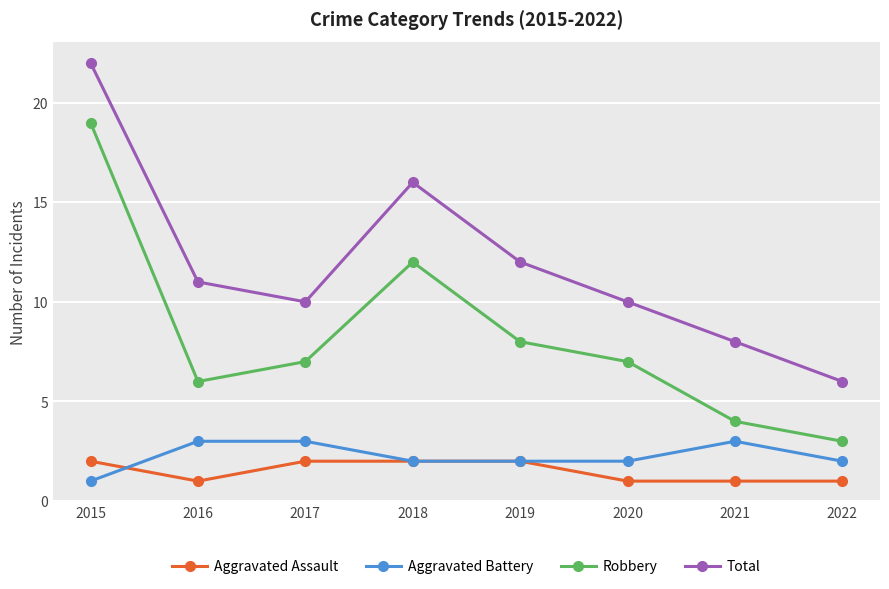

What is the smallest value displayed?

1